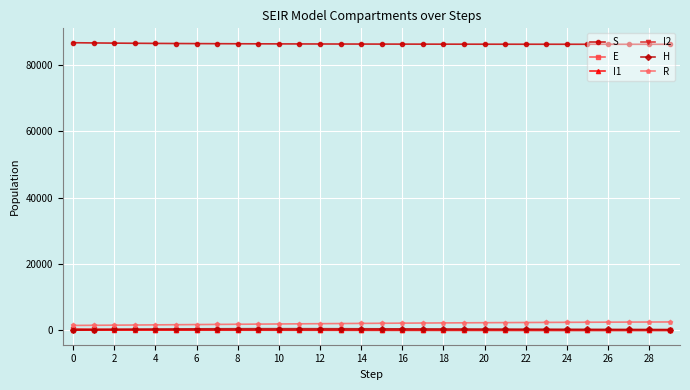

Which series has the largest total across all categories?

S